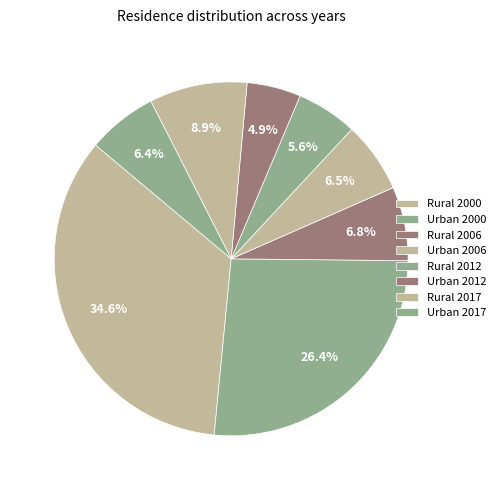

To the nearest percent, what percentage of the pie is Urban 2012?

5%